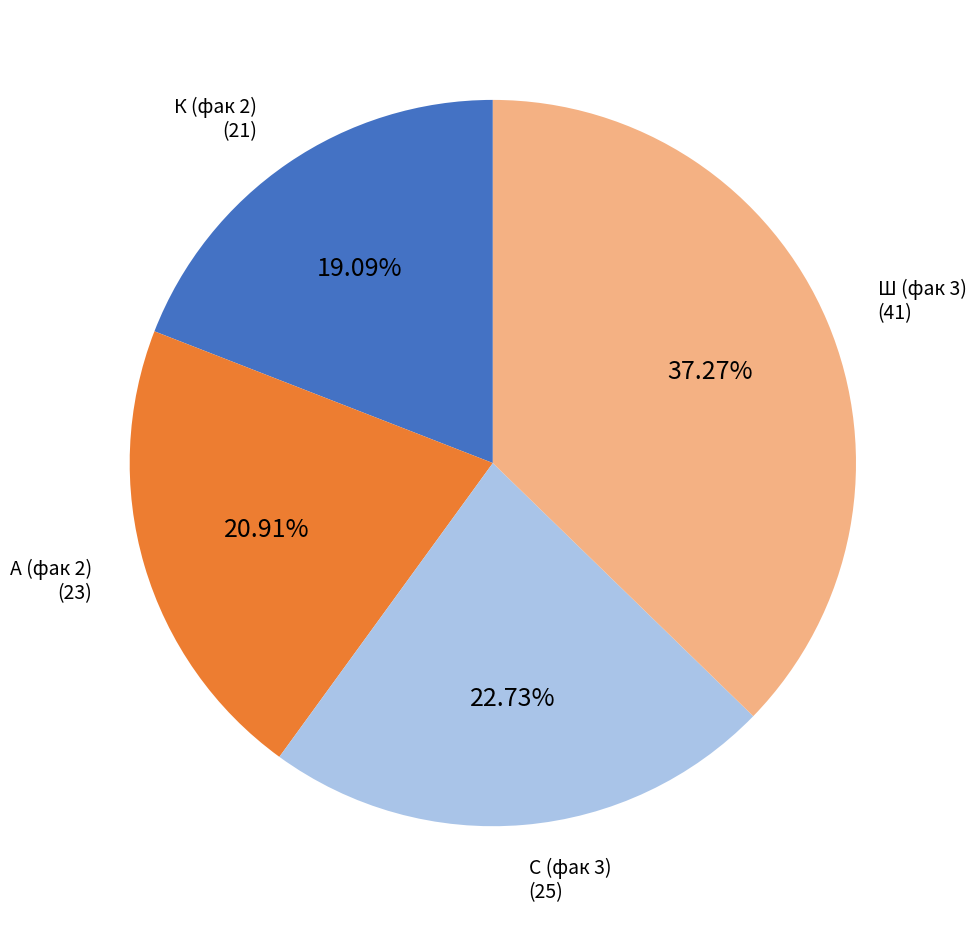

Is there a majority slice in this chart?

No